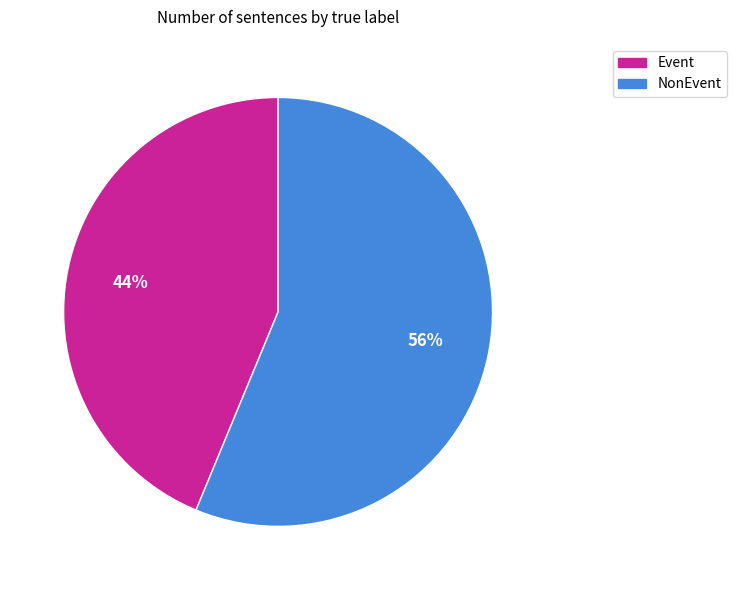

To the nearest percent, what is the average slice percentage?

50%